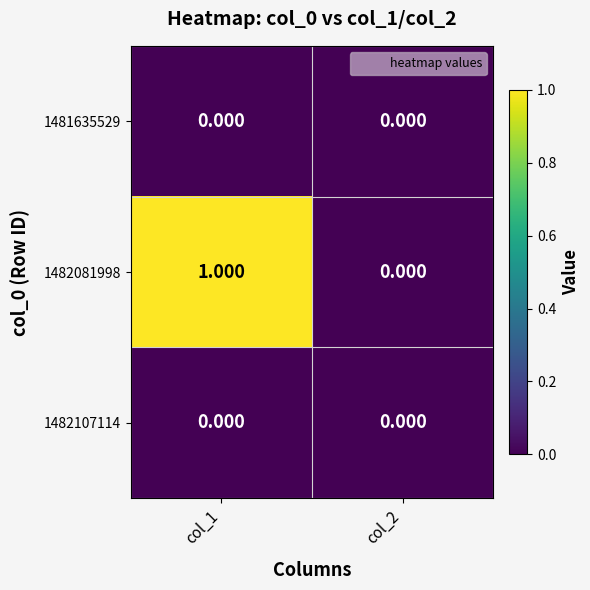

What is the total value across all series at col_1?

1